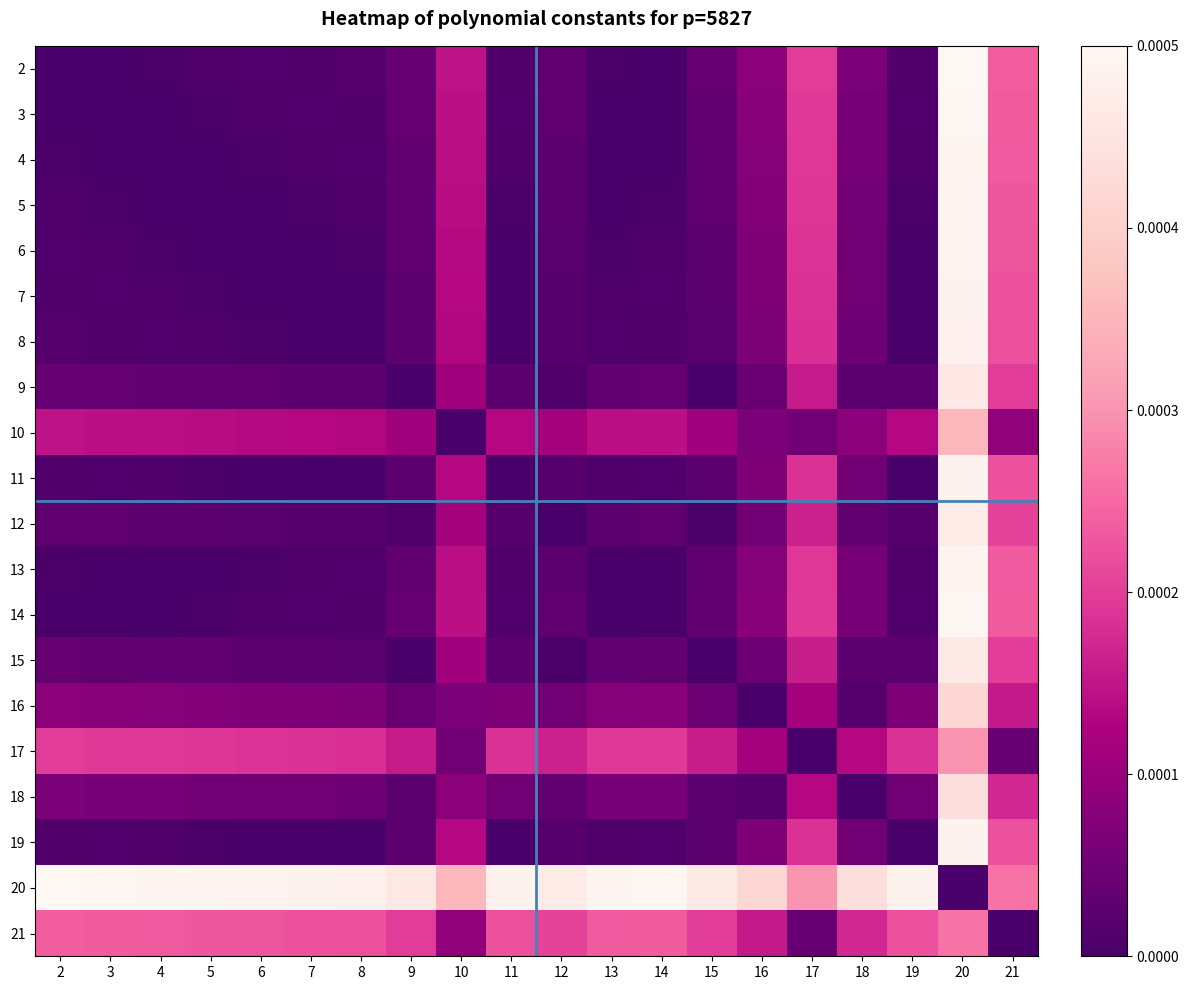

At which category is the sum across all series the highest?

20